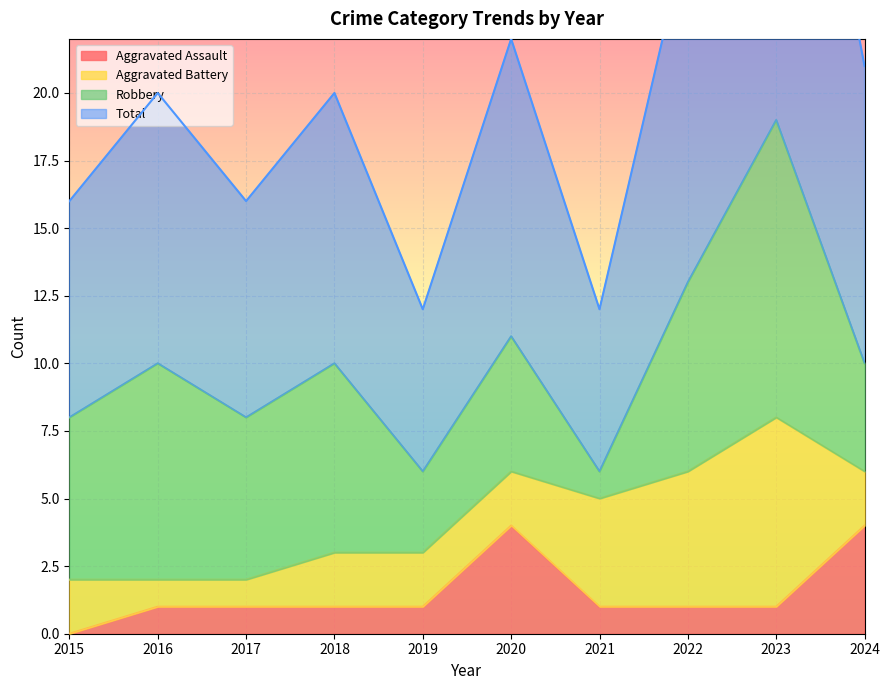

Where does the Total series first go above 20?

2020